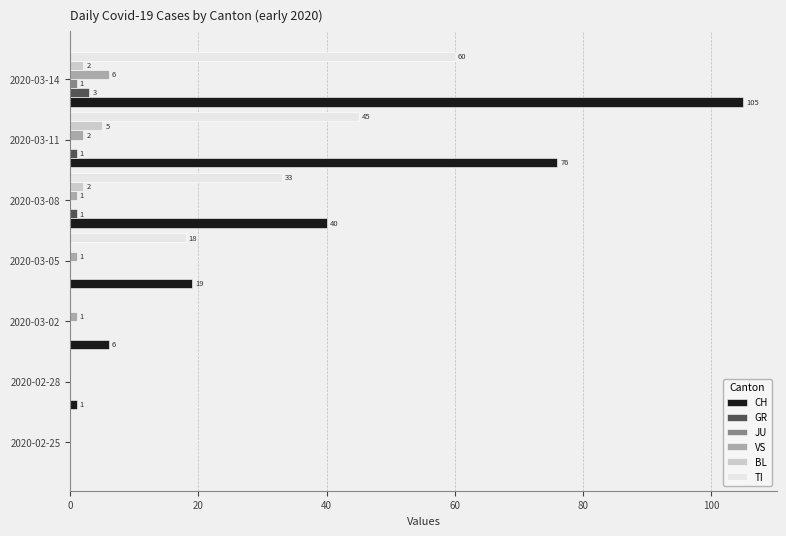

Count the VS values in the range 0 to 2.

6